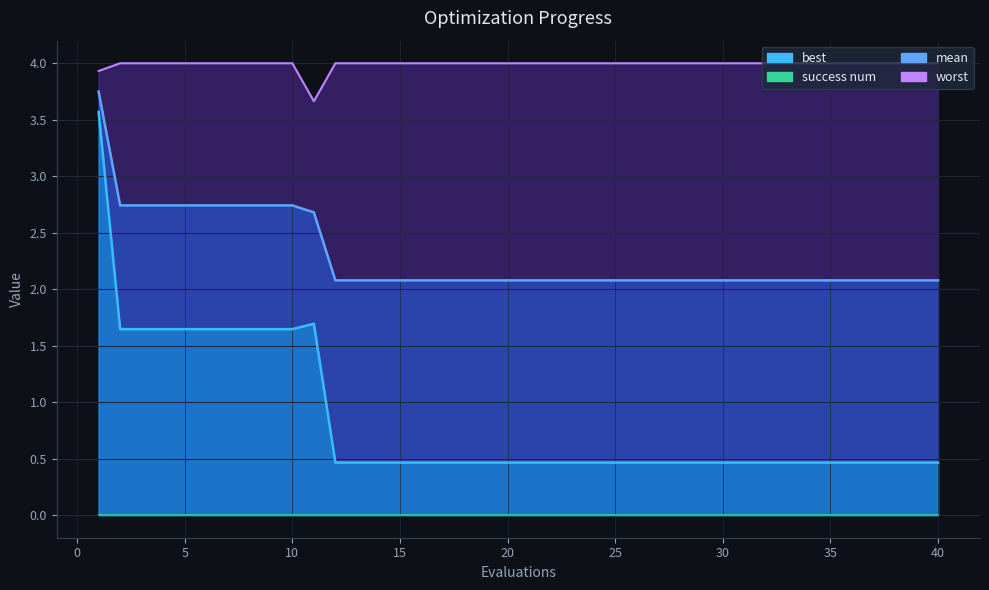

What is the average value of the worst series?

4.0